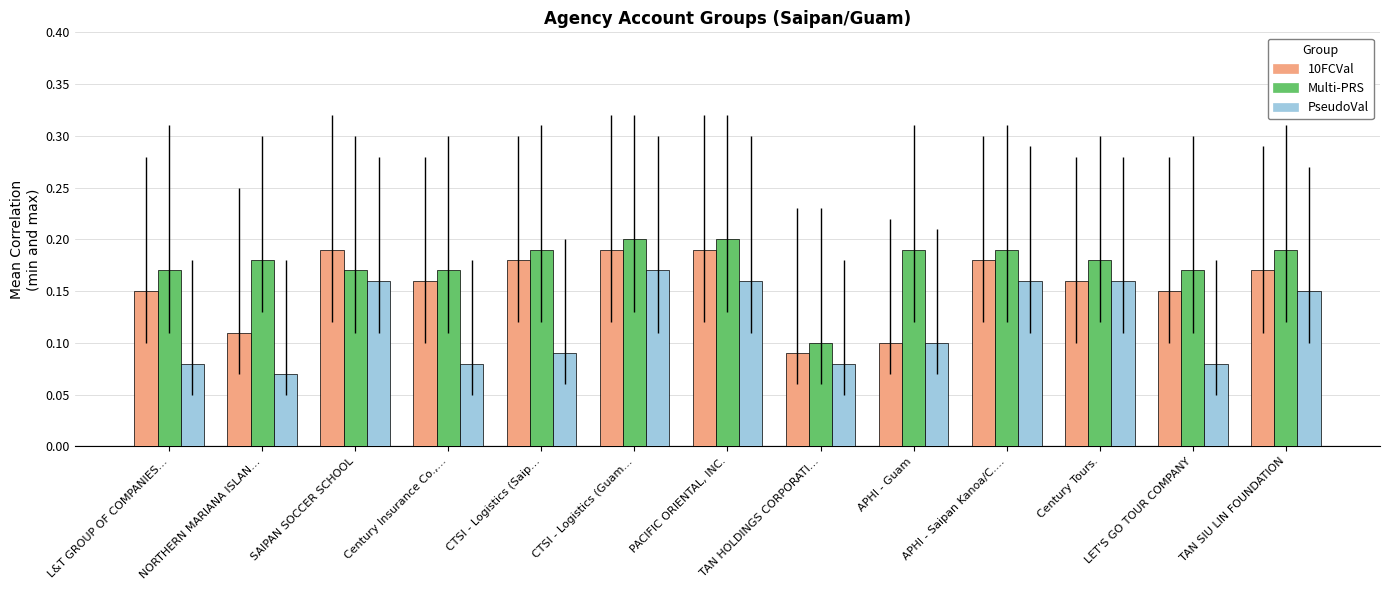

What is the sum of the Multi-PRS values at PACIFIC ORIENTAL, INC. and CTSI - Logistics (Saip…?

0.4